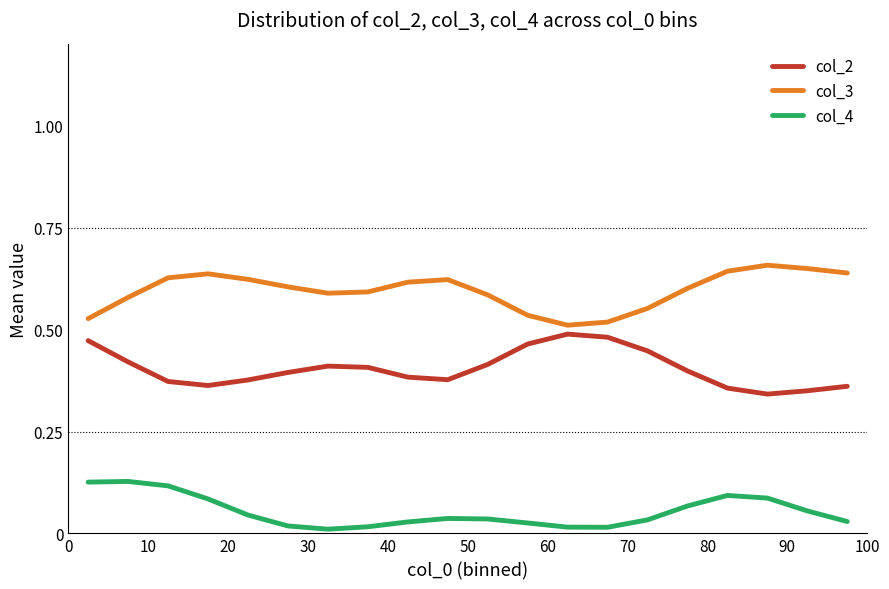

What are all the series names shown in the legend?

col_2, col_3, col_4